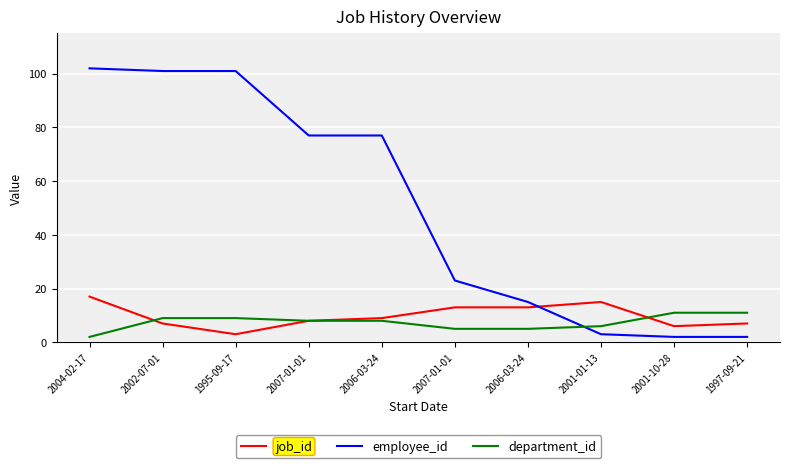

What is the difference between the maximum and minimum values in the employee_id series?

100